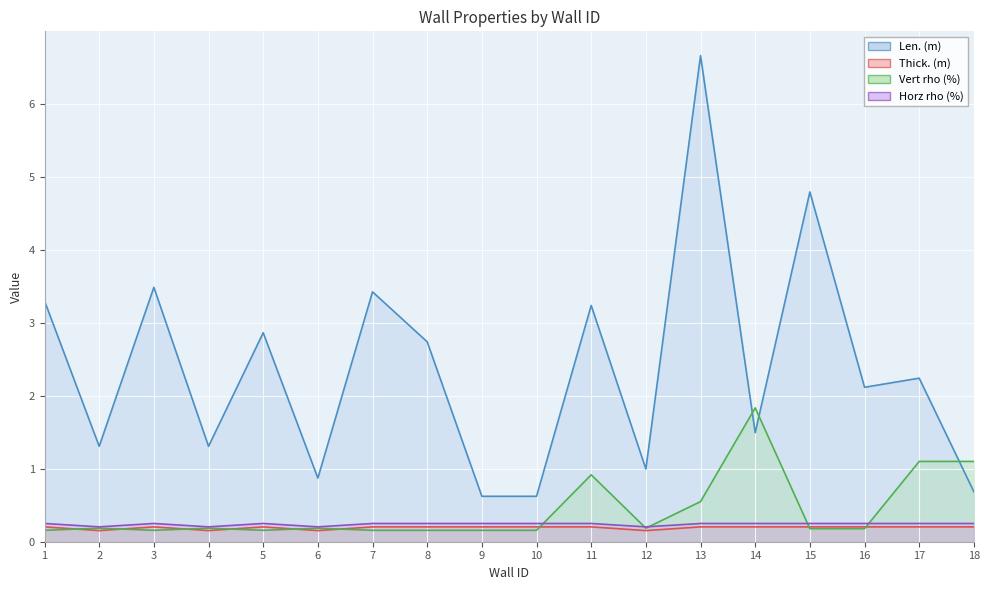

Which series has the widest spread of values?

Len. (m)